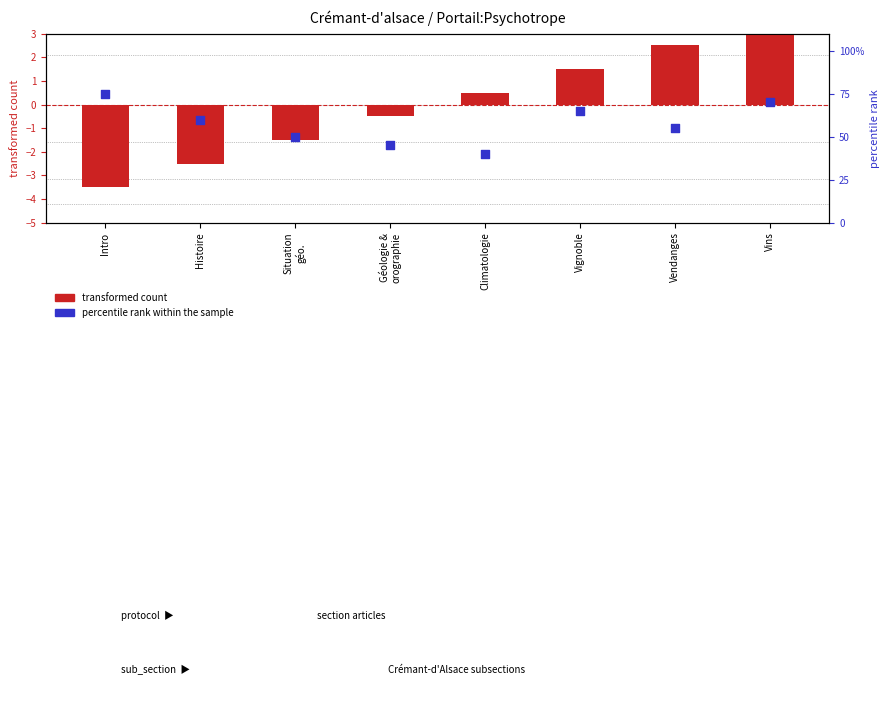

Which series has the widest spread of Y values?

percentile rank within the sample